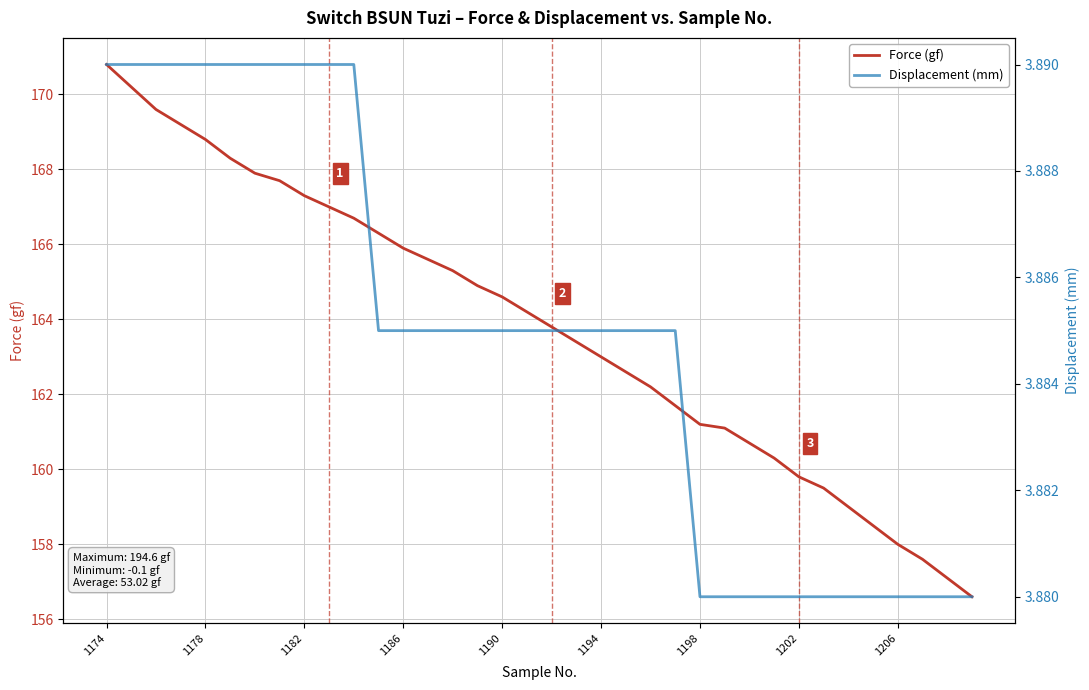

Does the chart display data point markers on the line(s)?

No